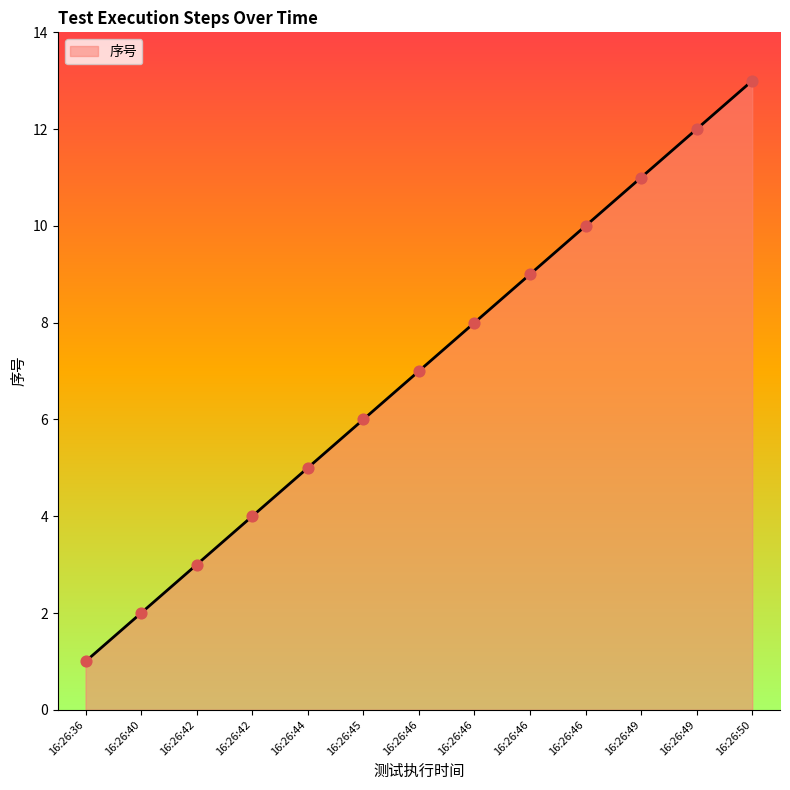

What is the ratio of the value at 16:26:44 to the value at 16:26:45?

0.8